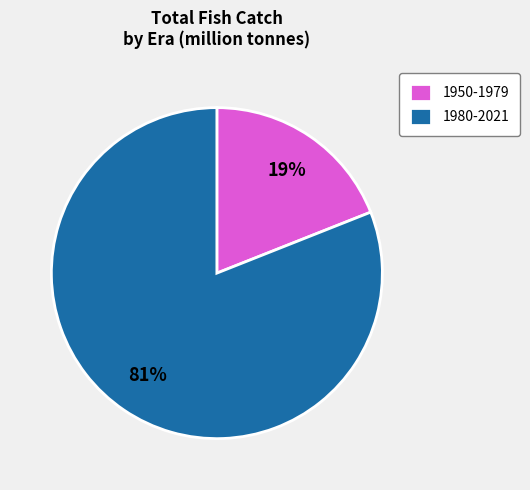

Which has a higher value, 1950-1979 or 1980-2021?

1980-2021